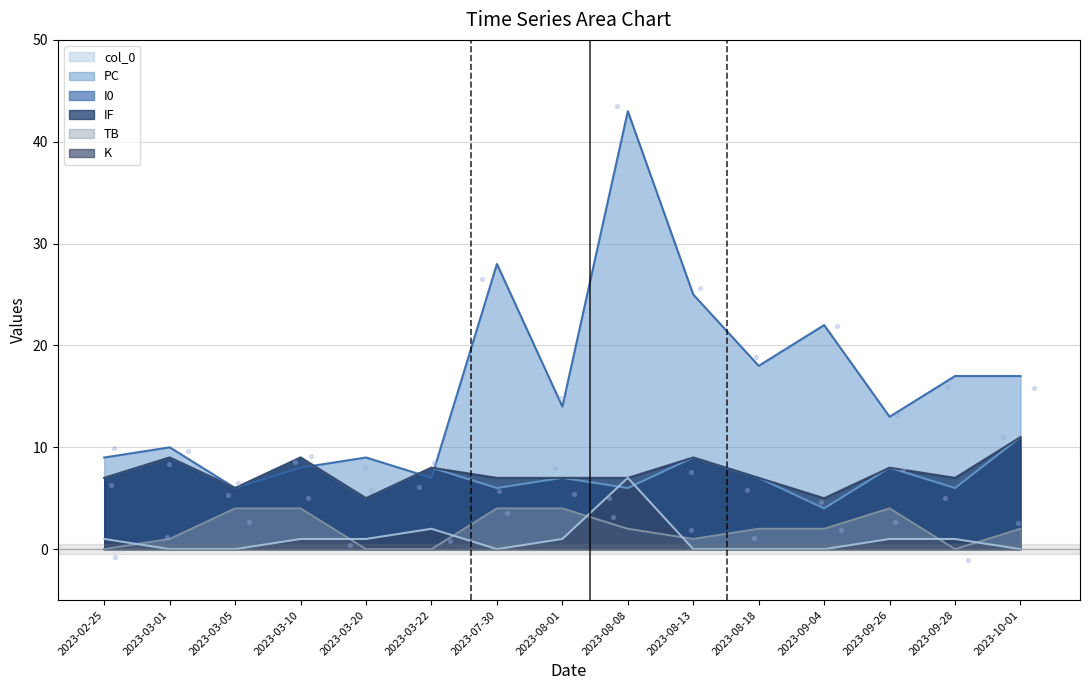

Which series contains the highest Y value?

PC